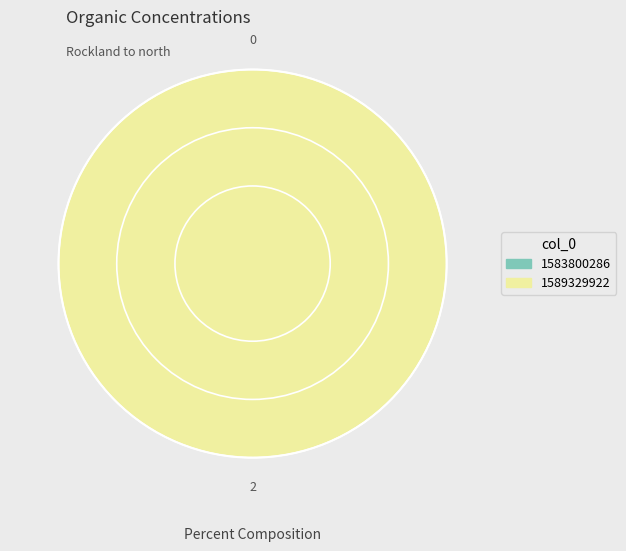

Between 1583800286 and 1589329922, which is larger?

1589329922